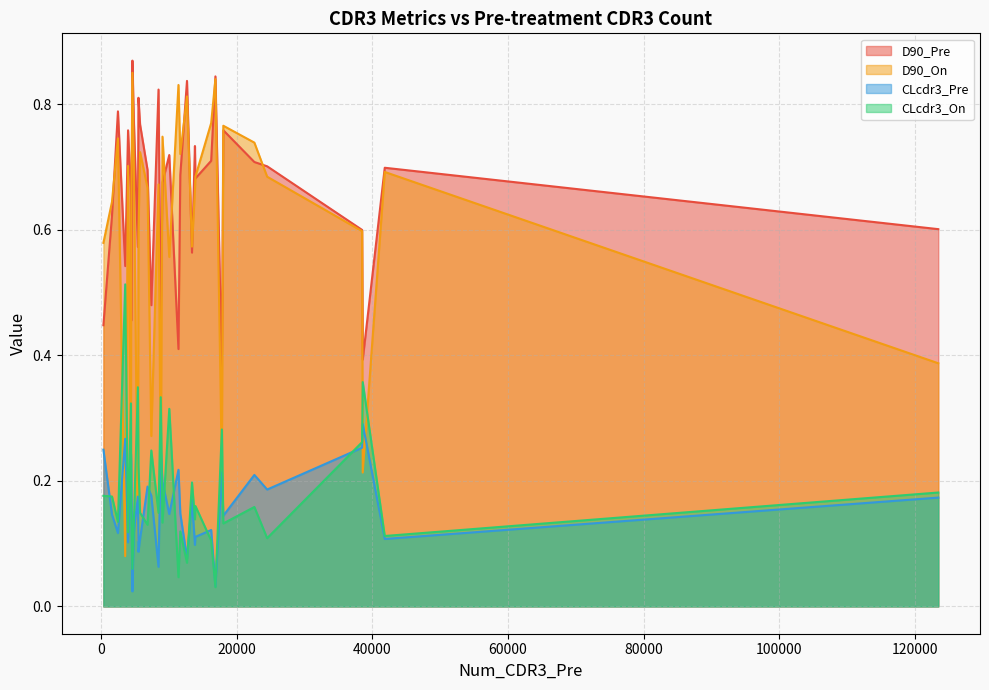

How many interior local valleys does the CLcdr3_On series have?

13